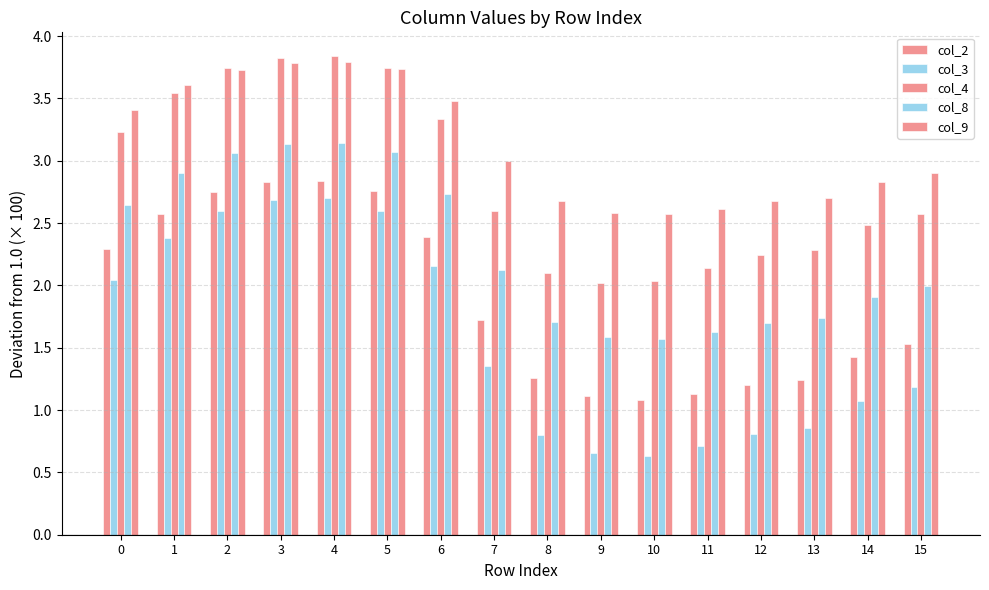

What is the maximum value for col_3?

2.7